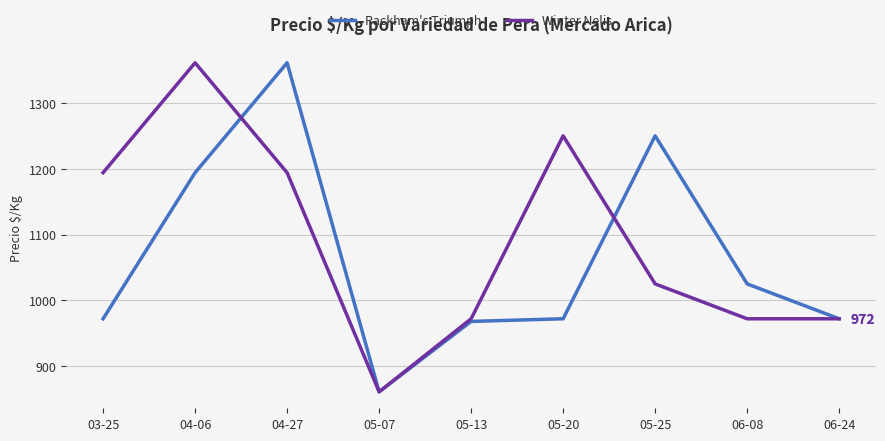

How many series are shown in this chart?

2